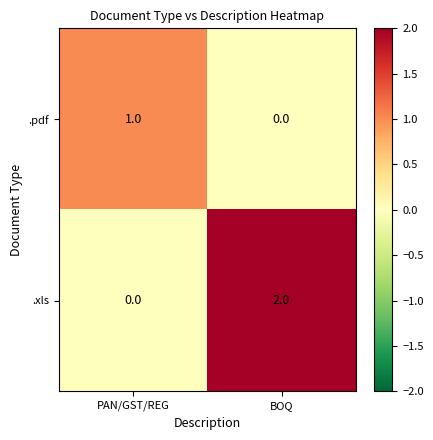

List the series in order of their overall mean, lowest first.

.pdf, .xls